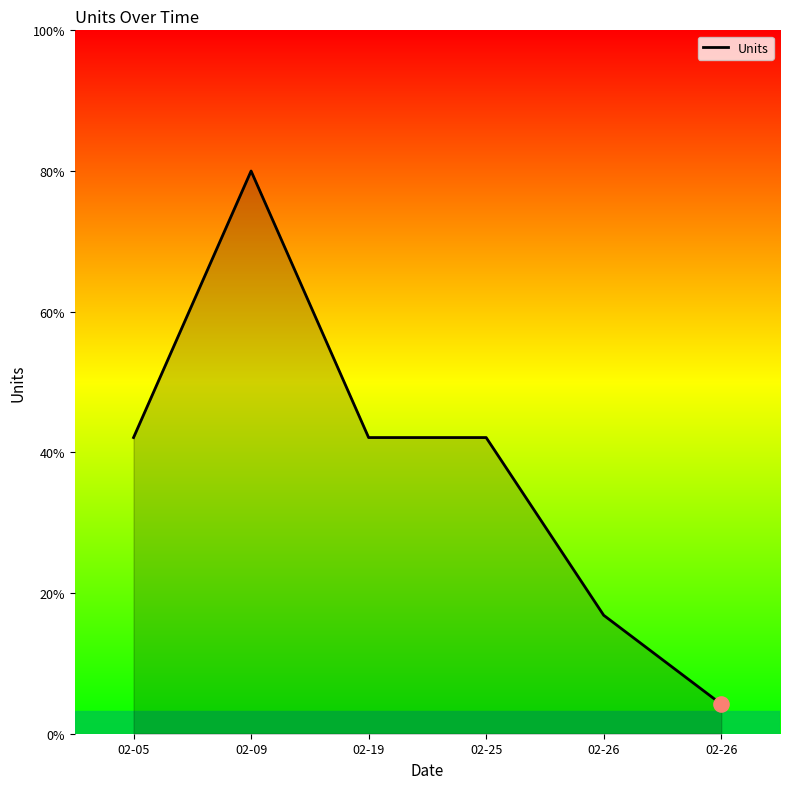

Which has a higher value, 02-05 or 02-09?

02-09